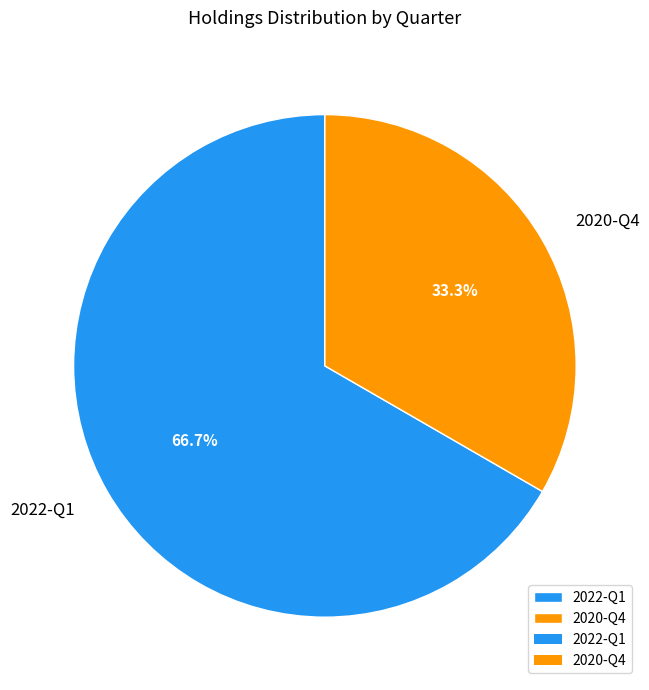

Does any single category account for the majority?

Yes